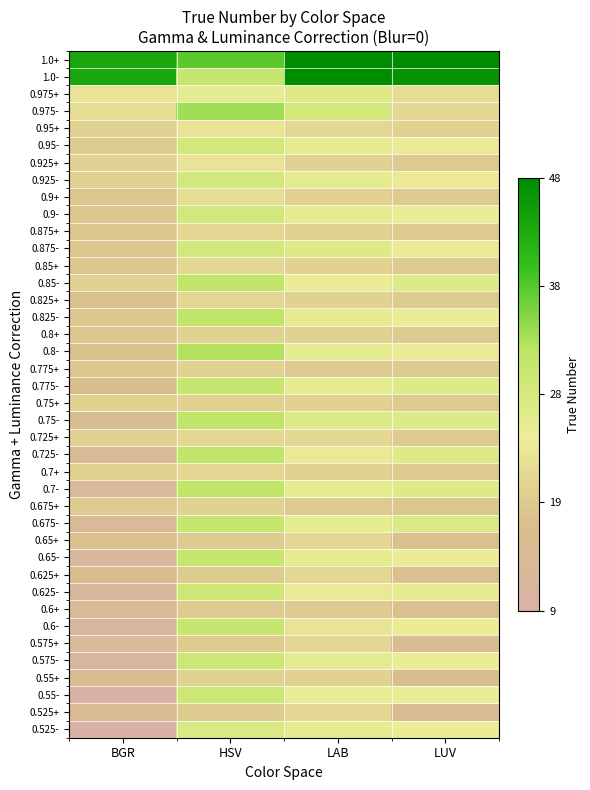

What is the total value across all series at BGR?

713